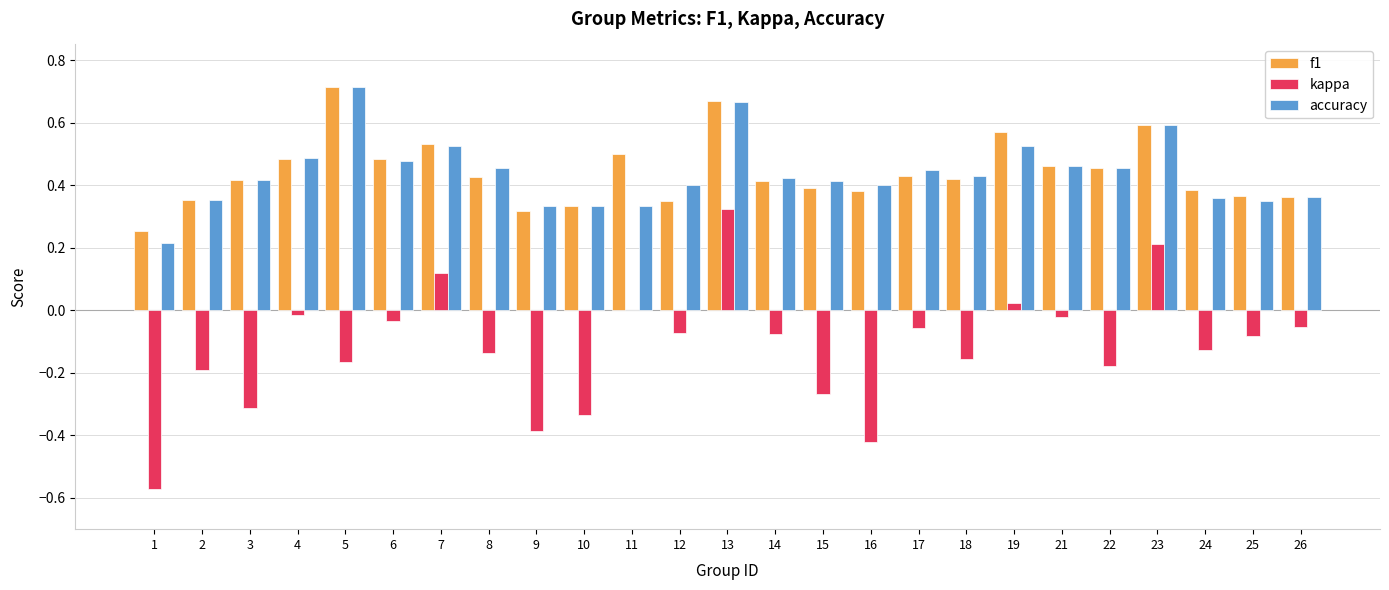

Are the bars grouped side by side (vs. stacked)?

Yes